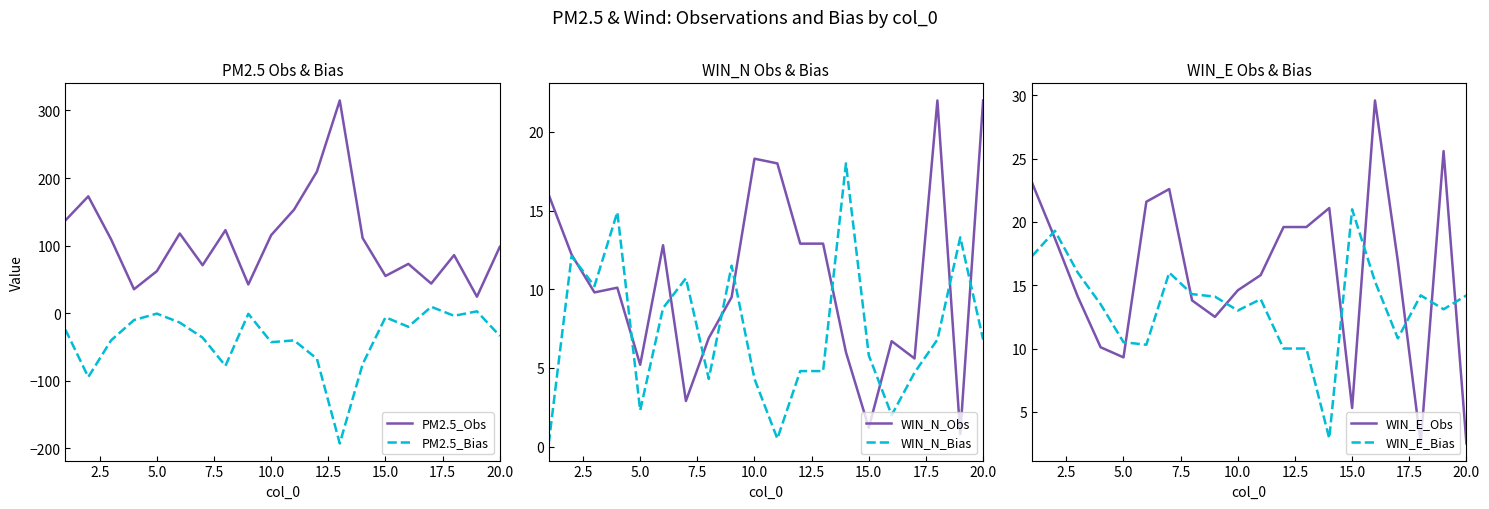

True or false: PM2.5_Bias has a value of -33.5 at 20.0.

True